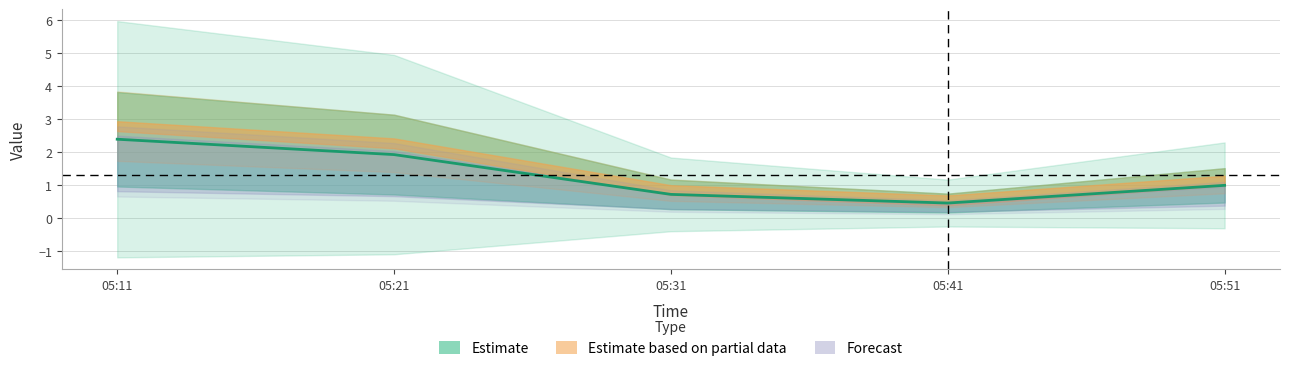

True or false: J6 and J2 intersect in this chart.

False